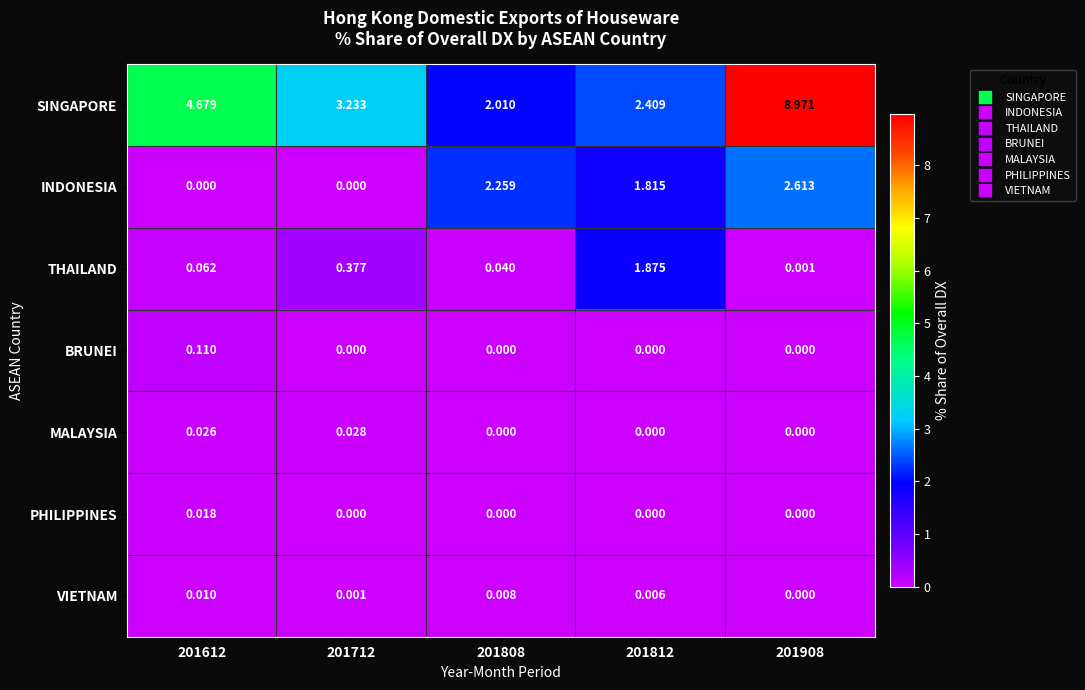

Which series changed the most between 201612 and 201712?

SINGAPORE